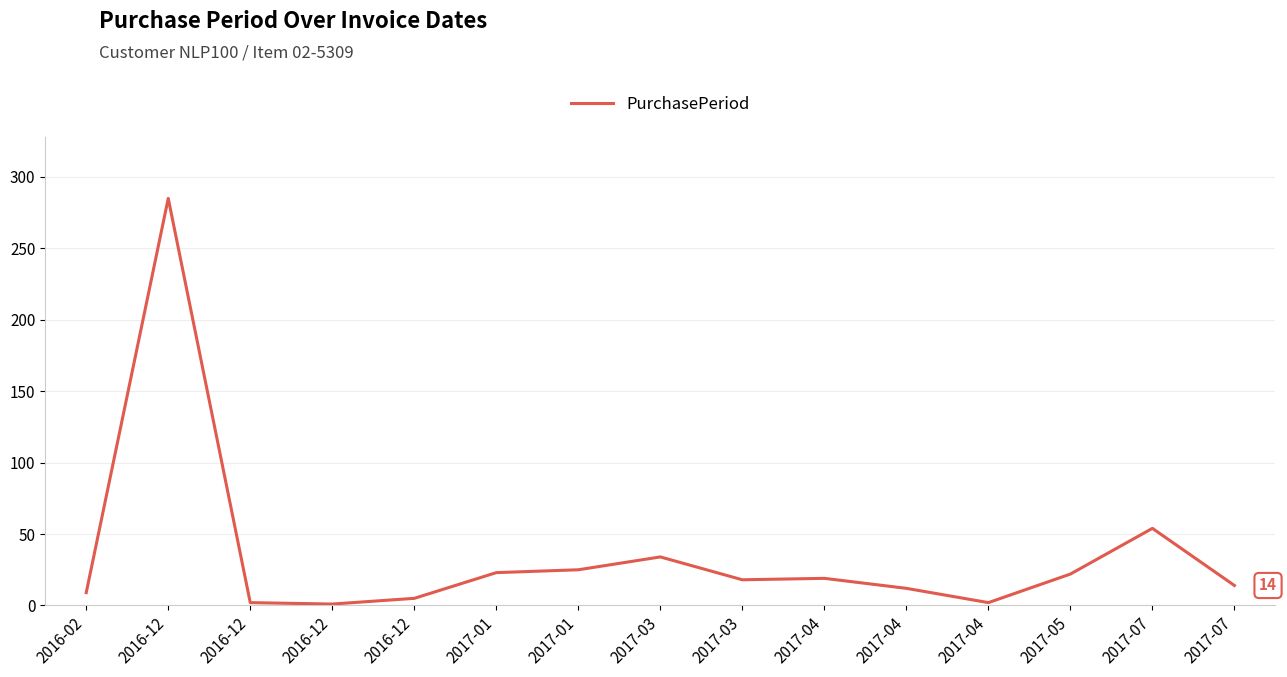

What is the greatest value displayed?

285